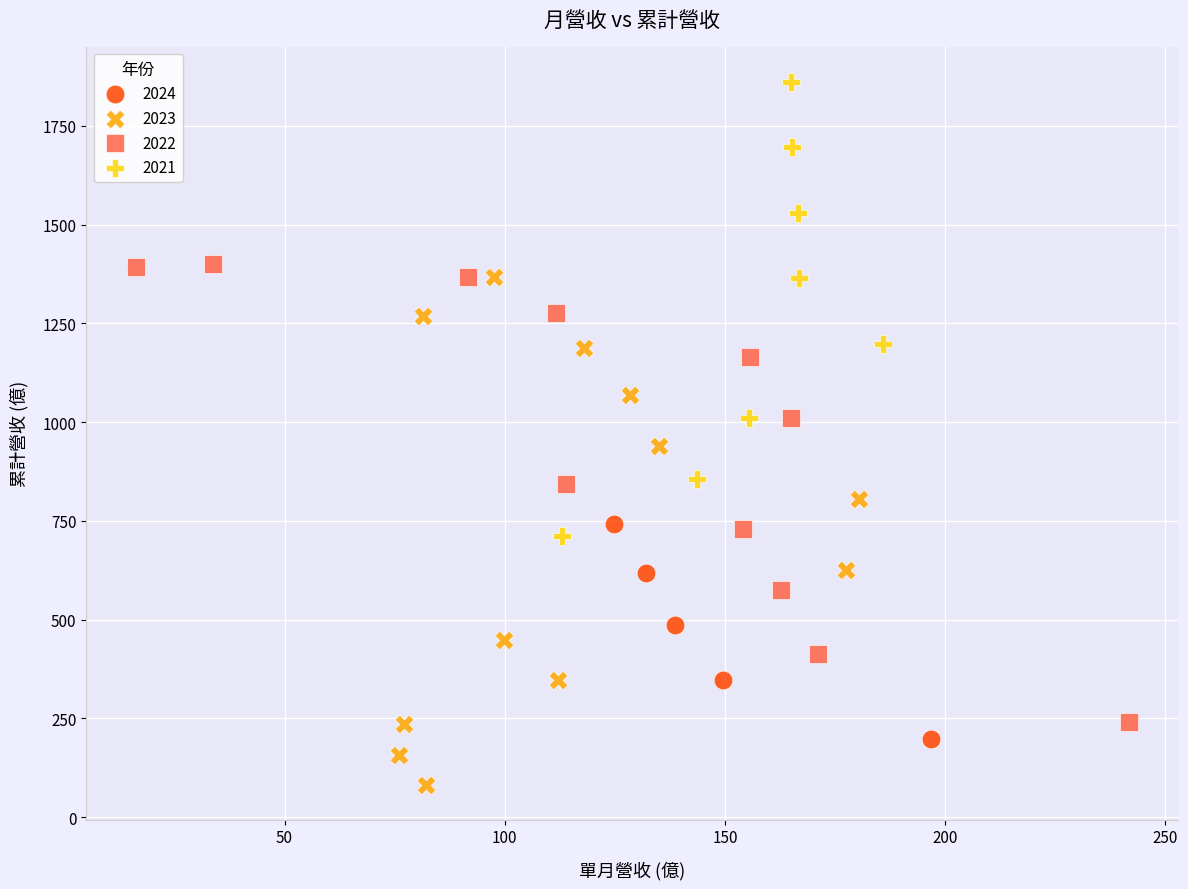

Which series contains the lowest Y value?

2023